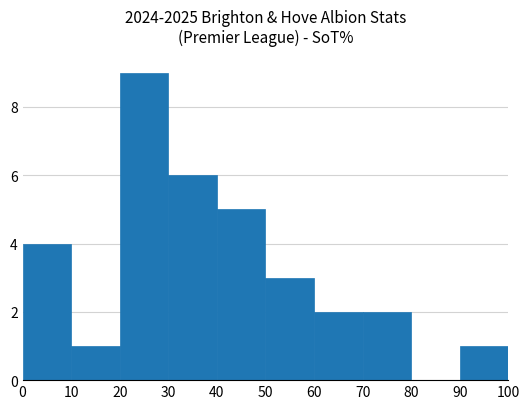

At which category does the chart reach its peak across all series?

20